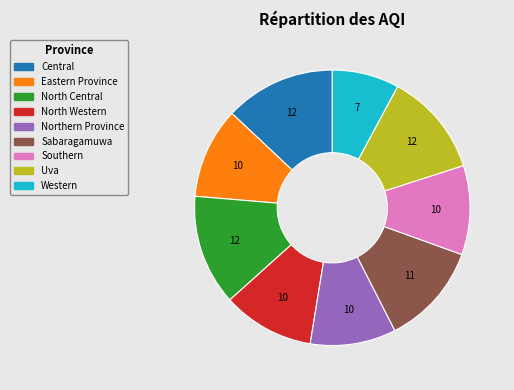

Which category has the smallest portion of the pie?

Western